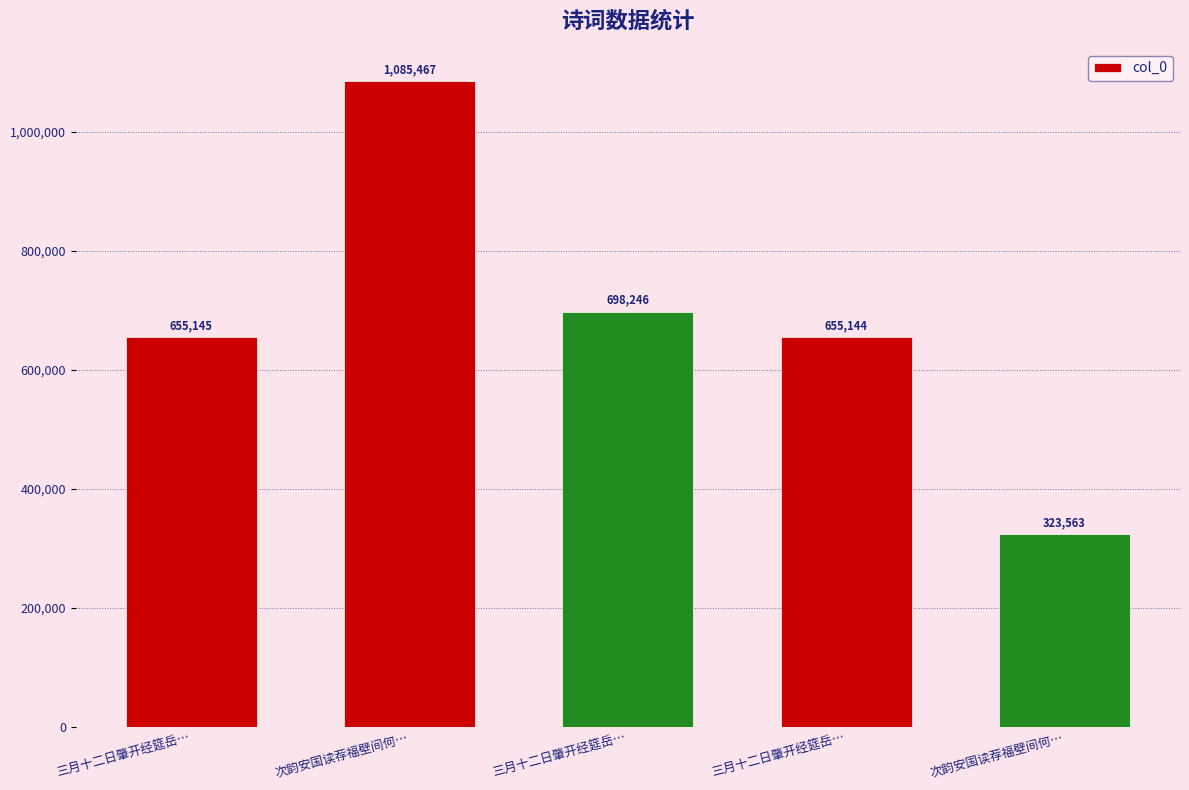

How many bars are there in total?

5